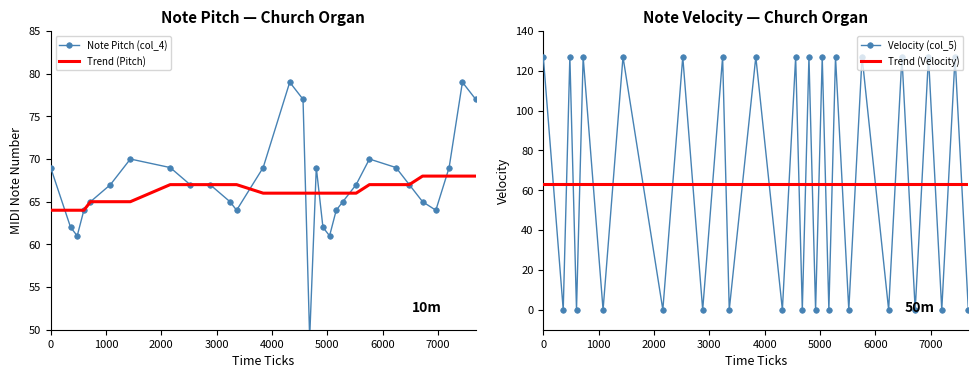

What is the minimum value for Trend (Pitch)?

64